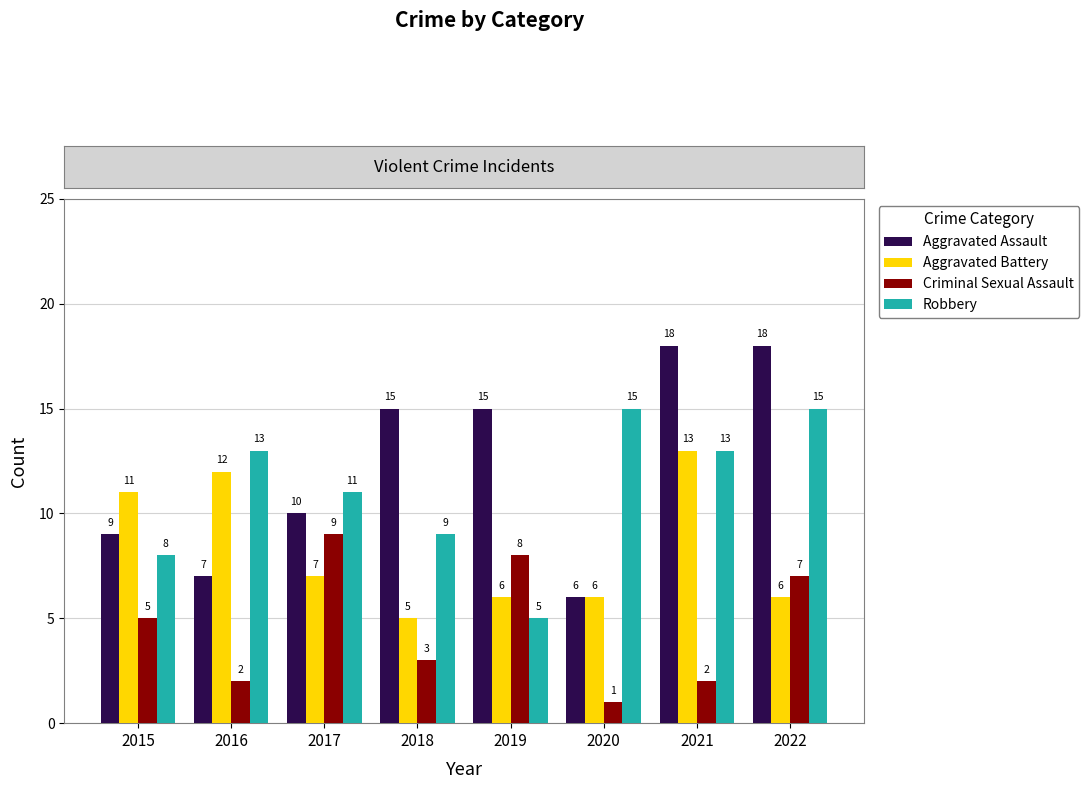

The value of Criminal Sexual Assault at 2022 is 7. True or false?

True